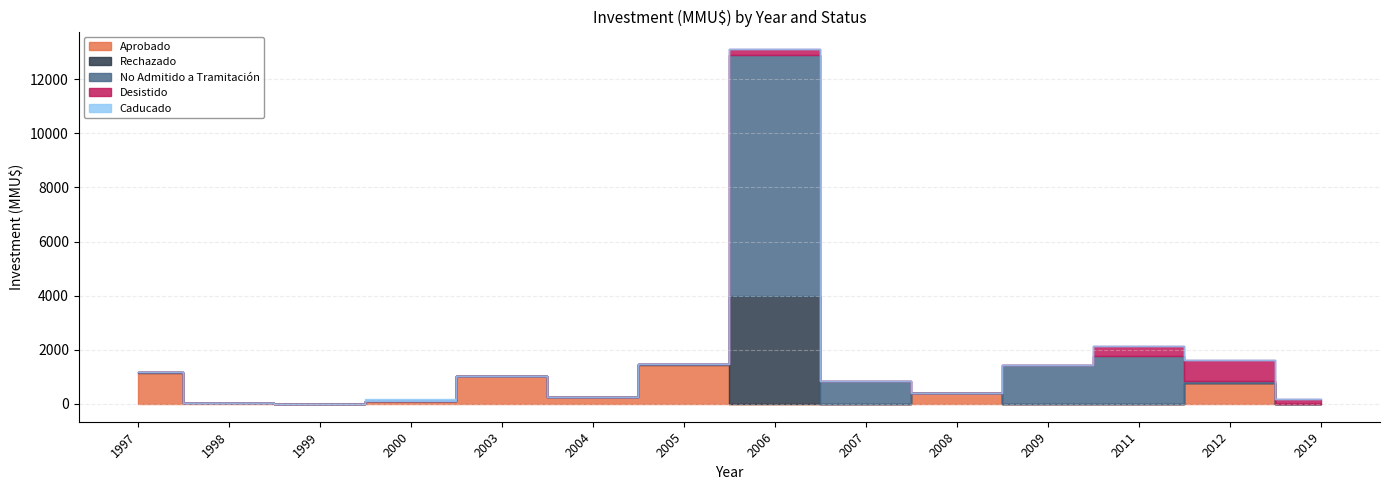

True or false: Aprobado has a value of 0 at 2011.

True